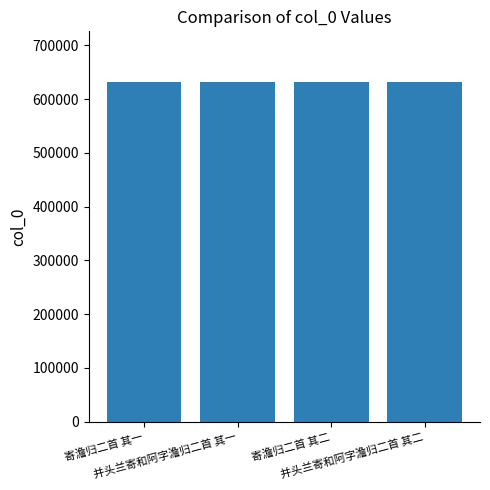

What is the change in value from 寄澹归二首 其一 to 并头兰寄和阿字澹归二首 其一?

-114